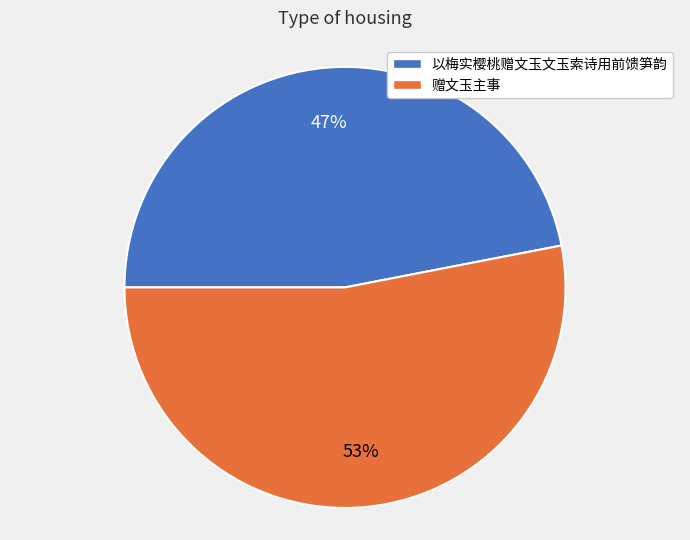

Does 赠文玉主事 account for over 50% of the chart?

Yes